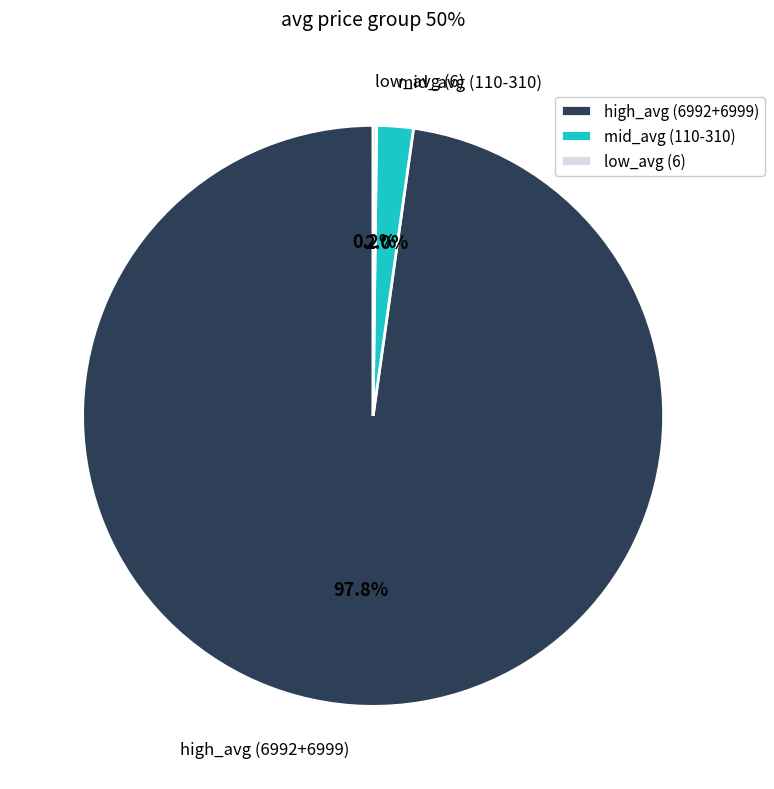

Which slice is the largest?

high_avg (6992+6999)